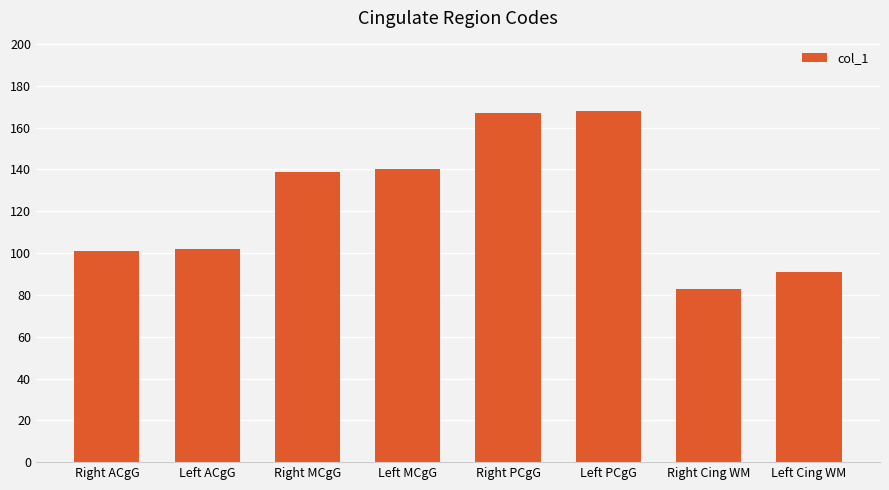

How many values are below 139?

4